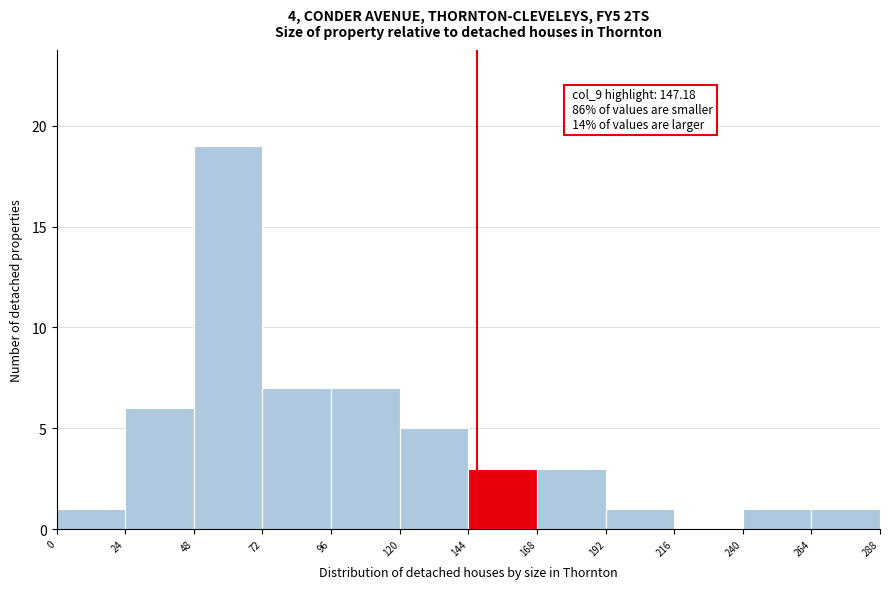

Which range on the x-axis has the tallest bar?

48 to 72